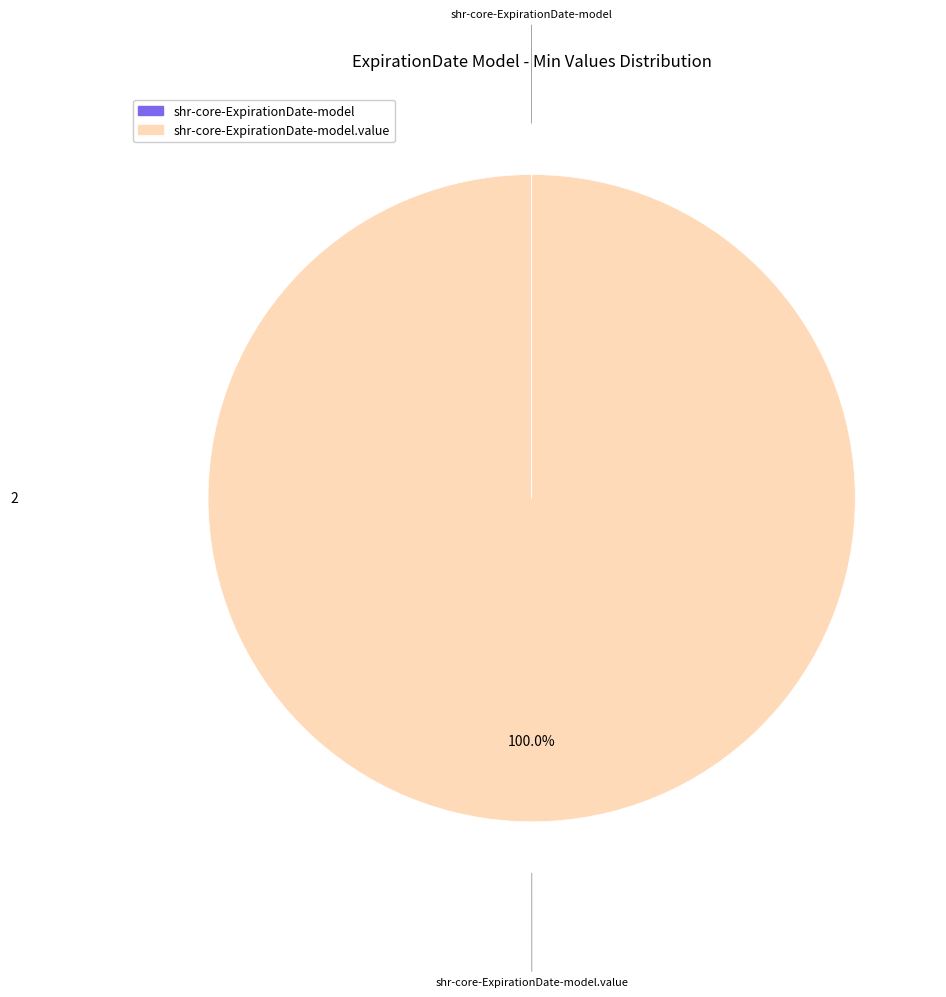

Is there any slice that represents more than half of the pie?

Yes